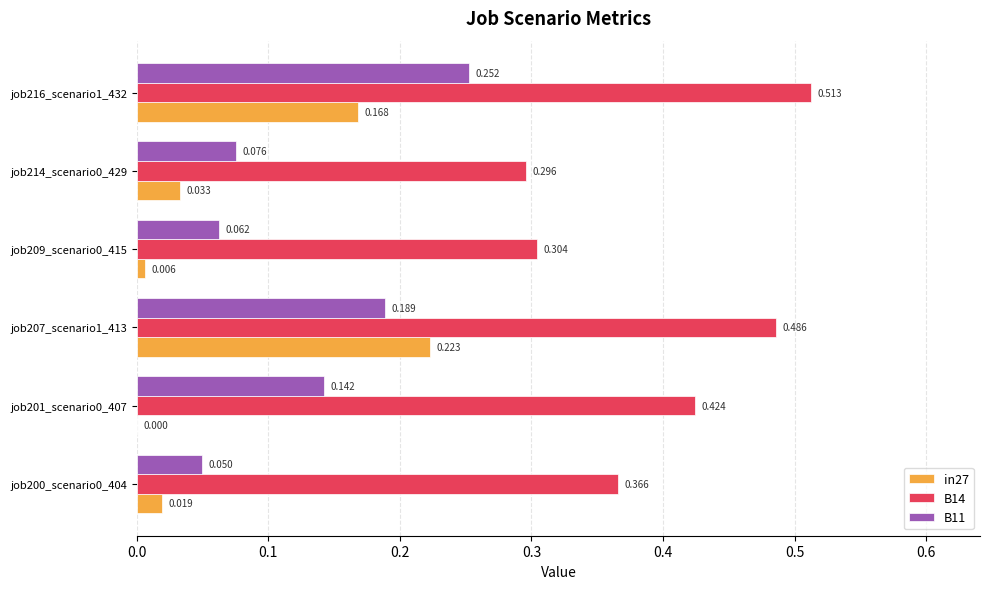

Is the value of B11 at job201_scenario0_407 greater than the value of in27 at job207_scenario1_413?

No